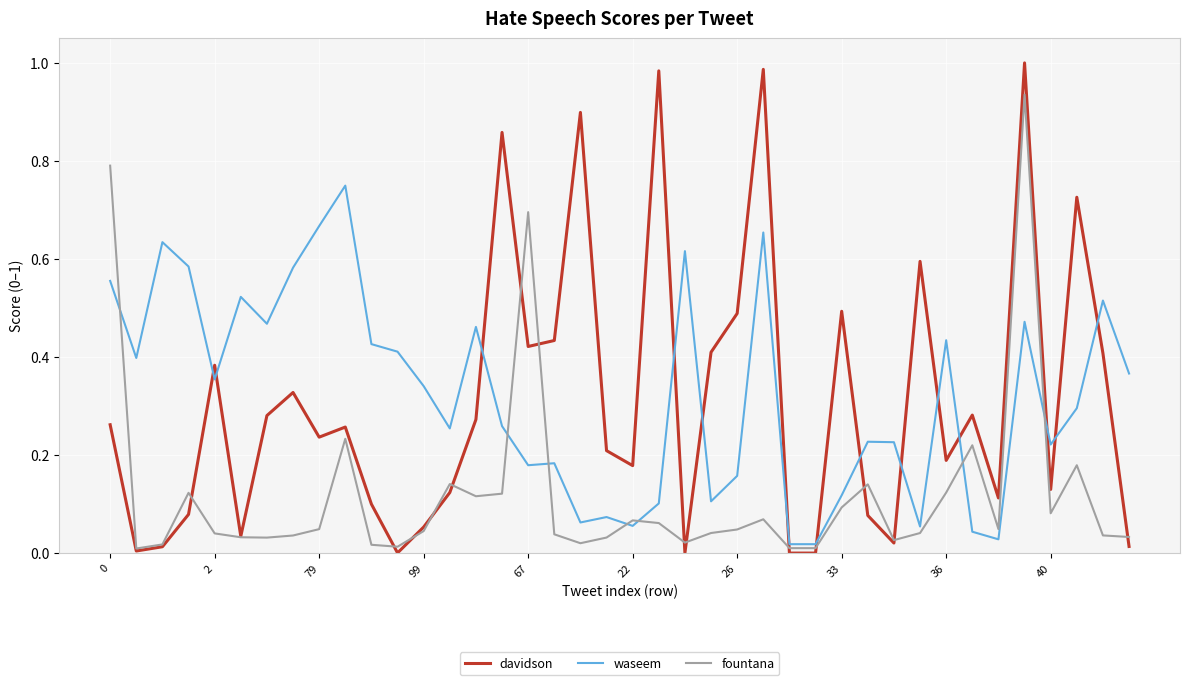

Rank the series by their maximum value, from lowest to highest.

waseem, fountana, davidson